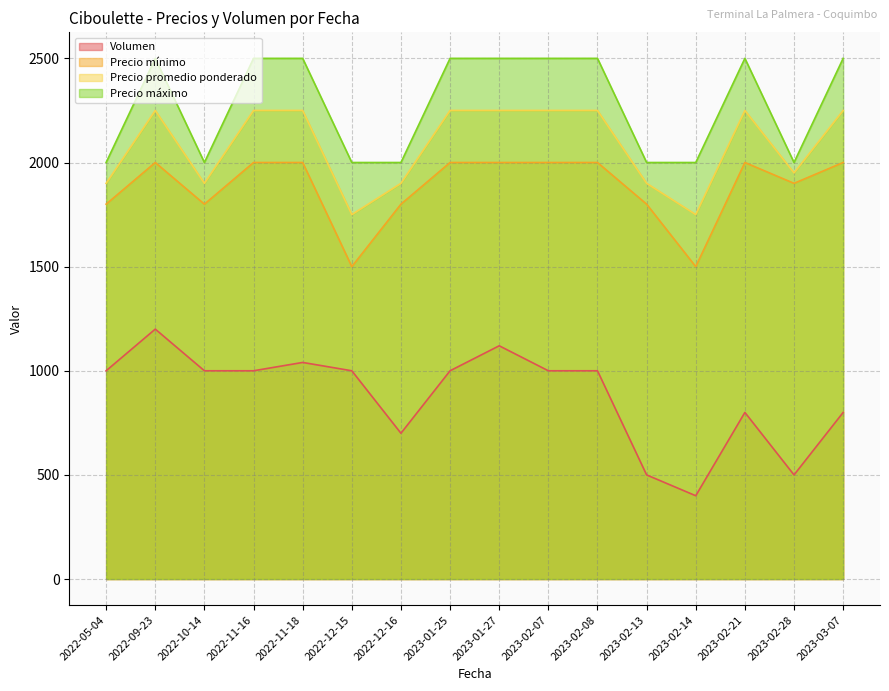

The Volumen series shows 1000 at 2023-02-07. True or false?

True